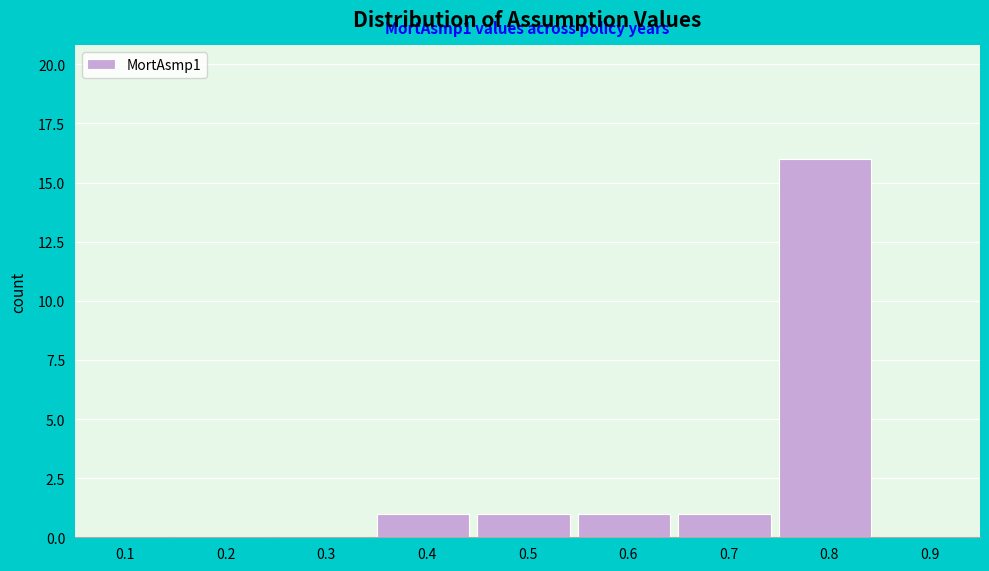

Which range on the x-axis has the tallest bar?

0.75 to 0.85